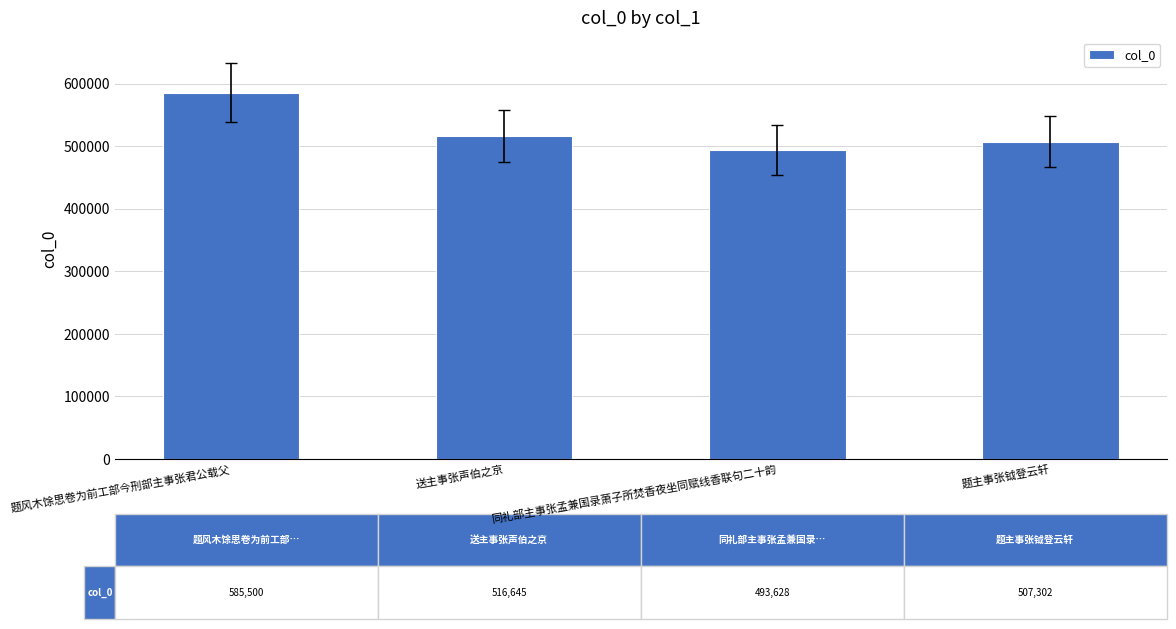

Is it true that the value at 送主事张声伯之京 is 516645?

True